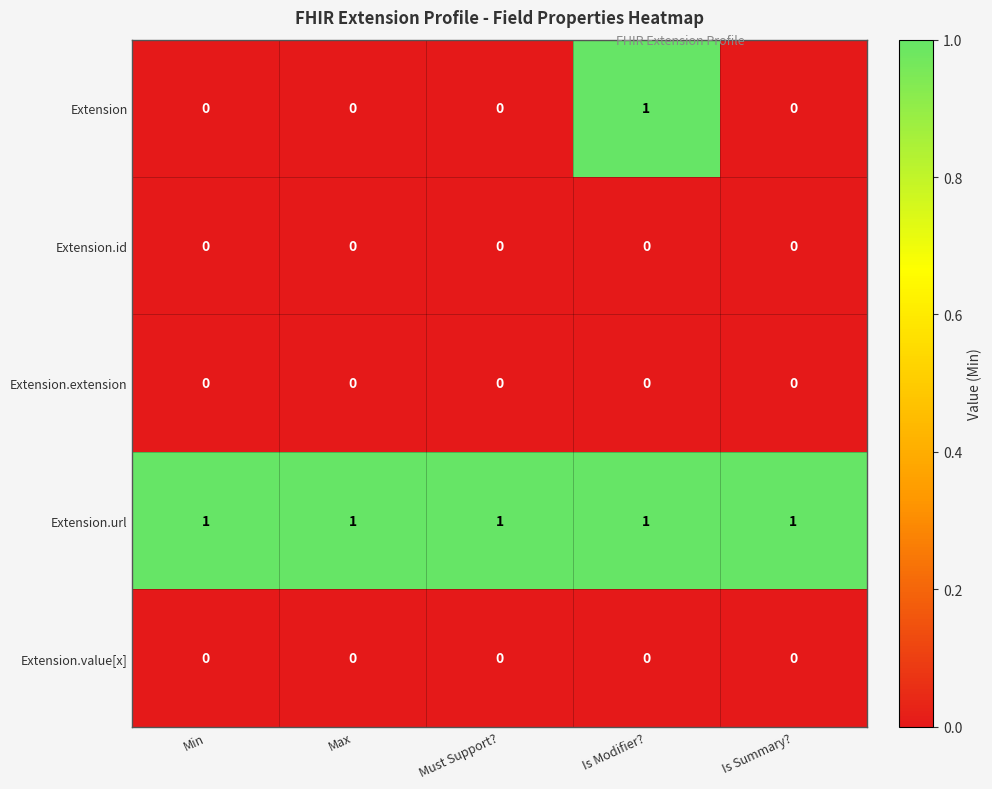

The value of Extension.url at Is Modifier? is 1. True or false?

True